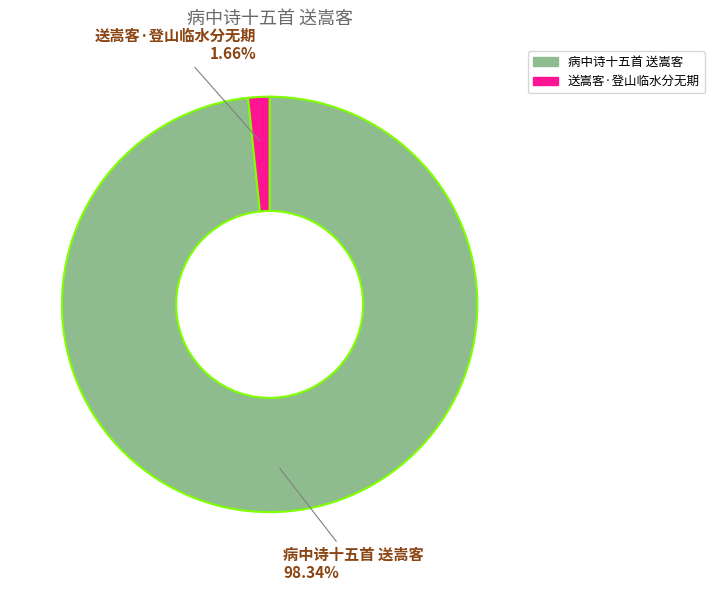

To the nearest percent, what is the difference between the largest and smallest slice percentages?

97%